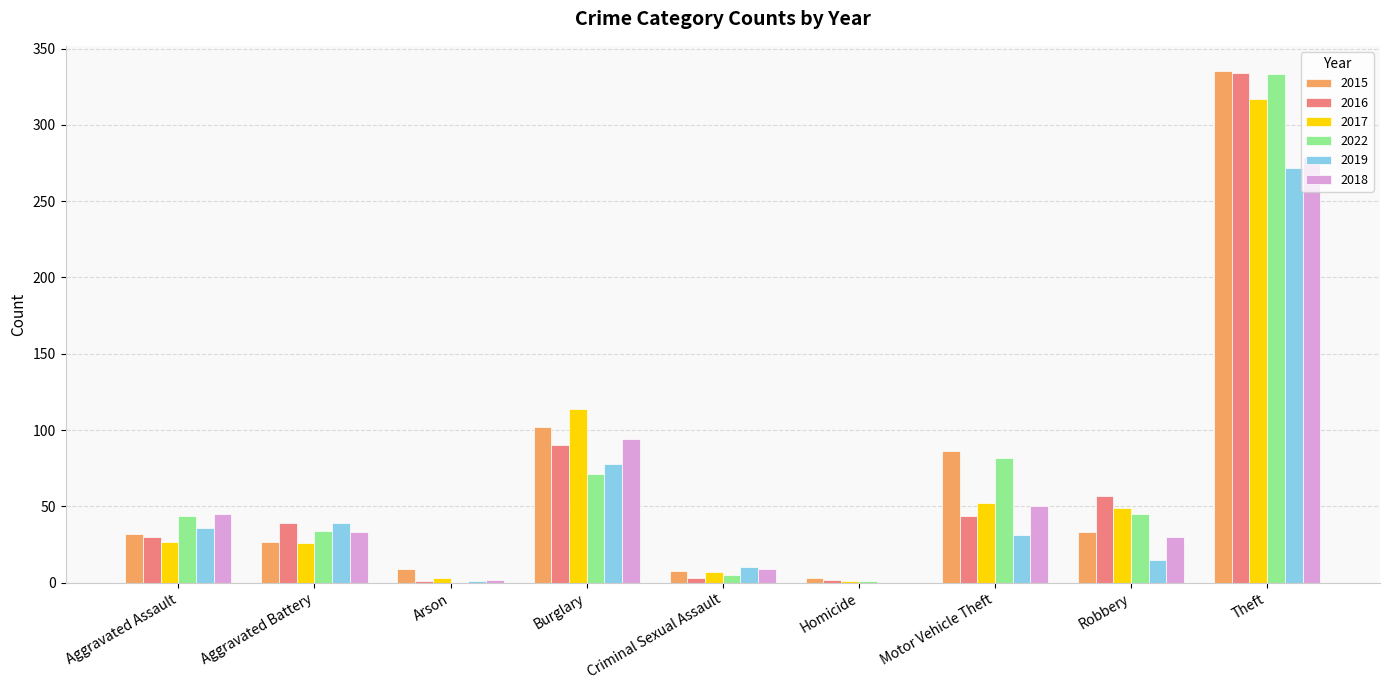

The 2022 series shows 44 at Aggravated Assault. True or false?

True